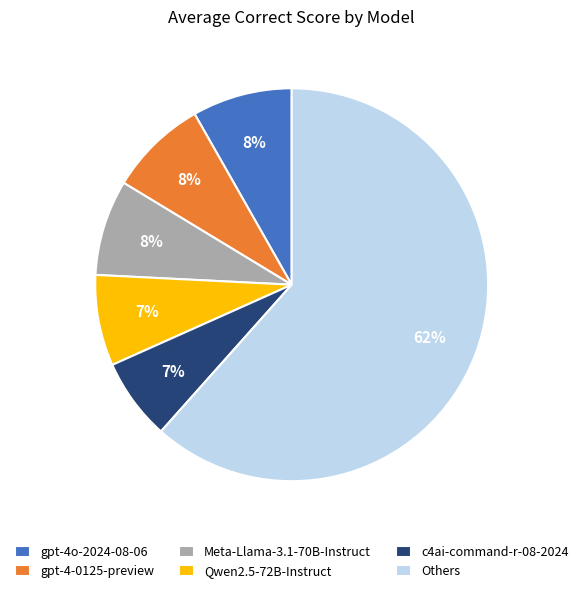

How many segments does this pie chart have?

6